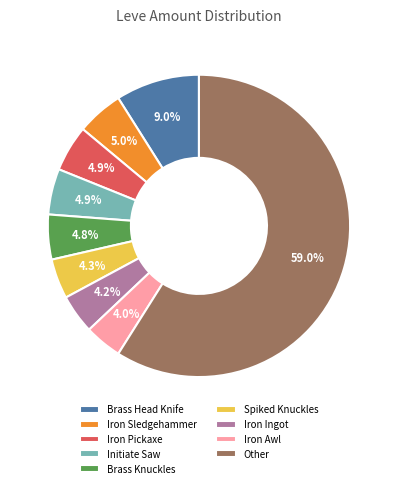

Between Iron Ingot and Initiate Saw, which is larger?

Initiate Saw